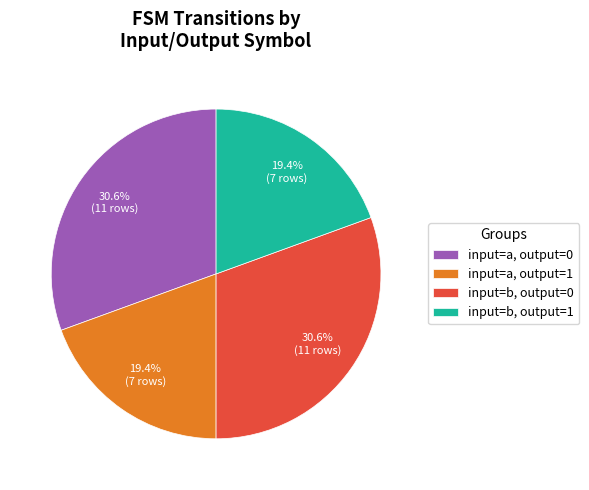

Which has a higher value, input=b, output=1 or input=a, output=0?

input=a, output=0